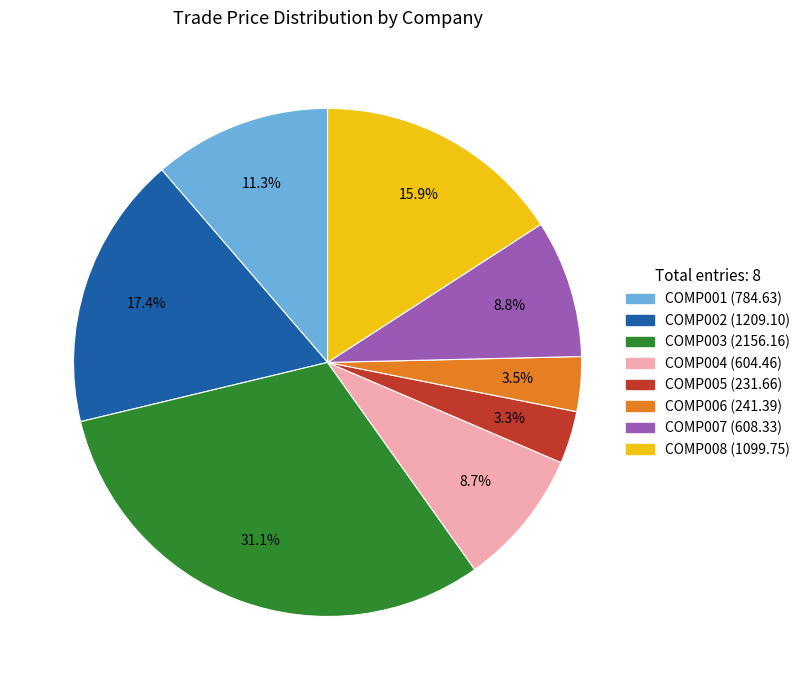

Which slice is the largest?

COMP003